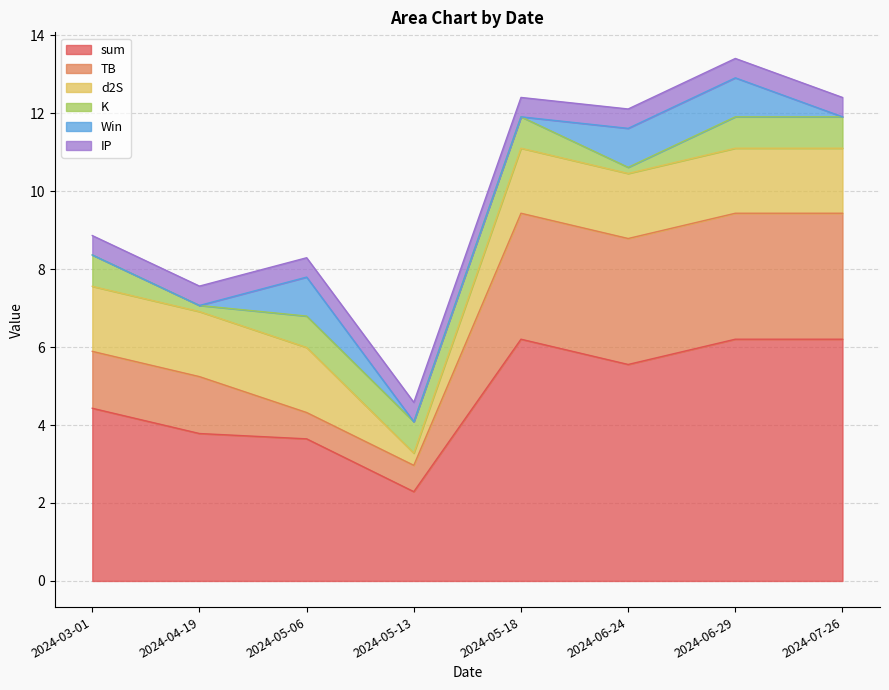

At how many categories does at least one series exceed 3?

7